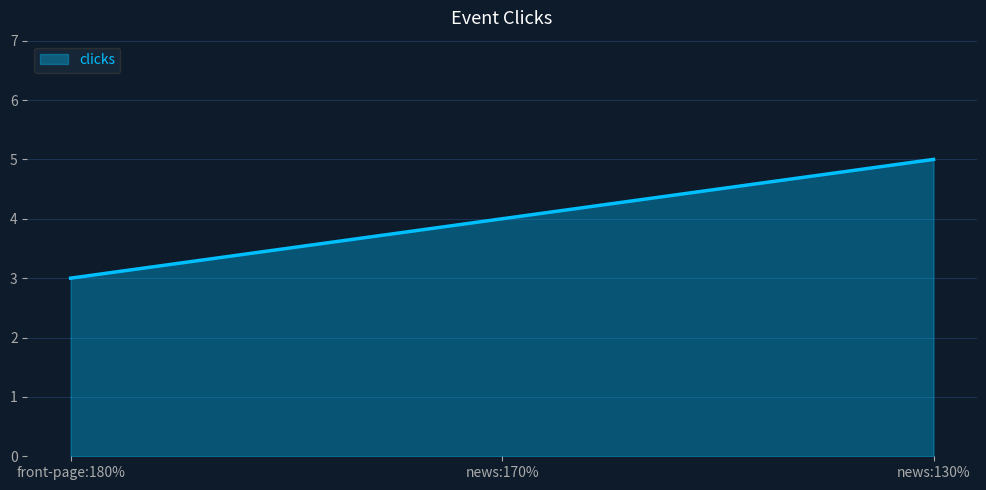

Which label corresponds to the smallest value in the chart?

front-page:180%